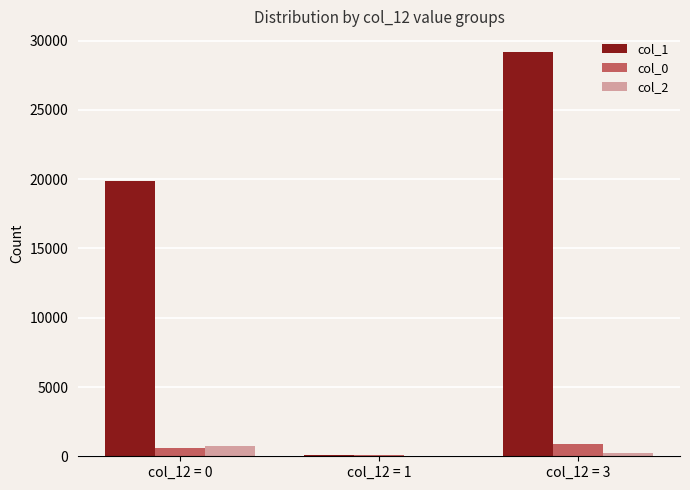

The value of col_1 at col_12 = 0 is 19885. True or false?

True